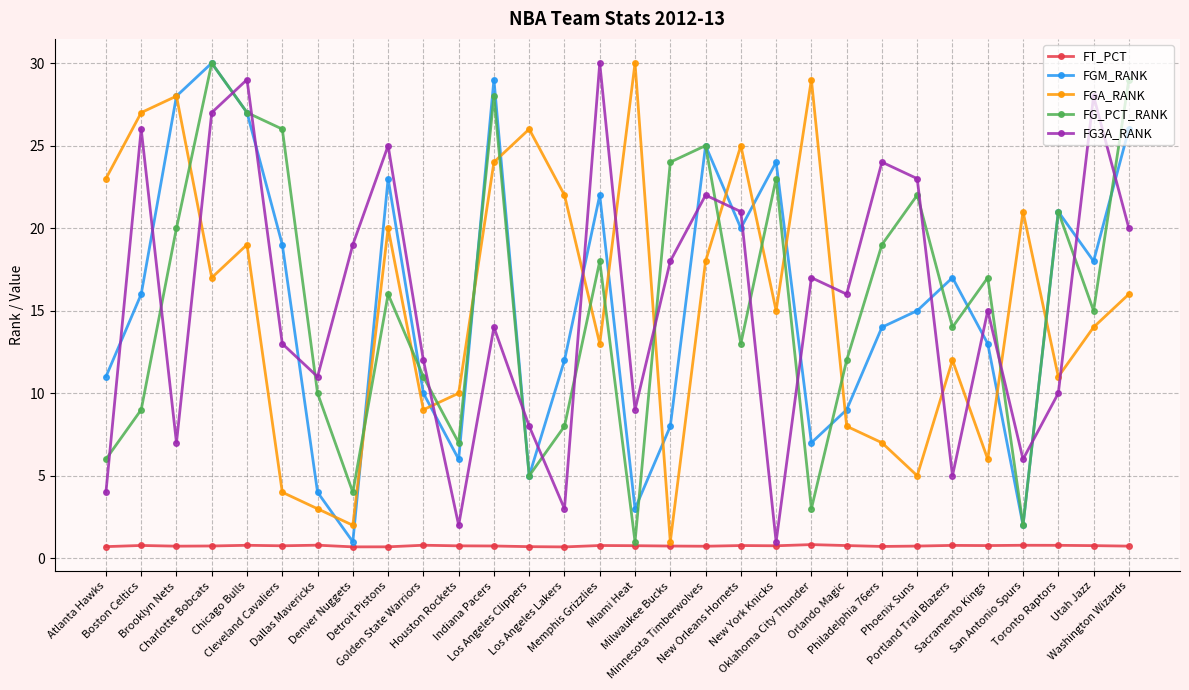

What is the lowest value of the FT_PCT series?

0.7